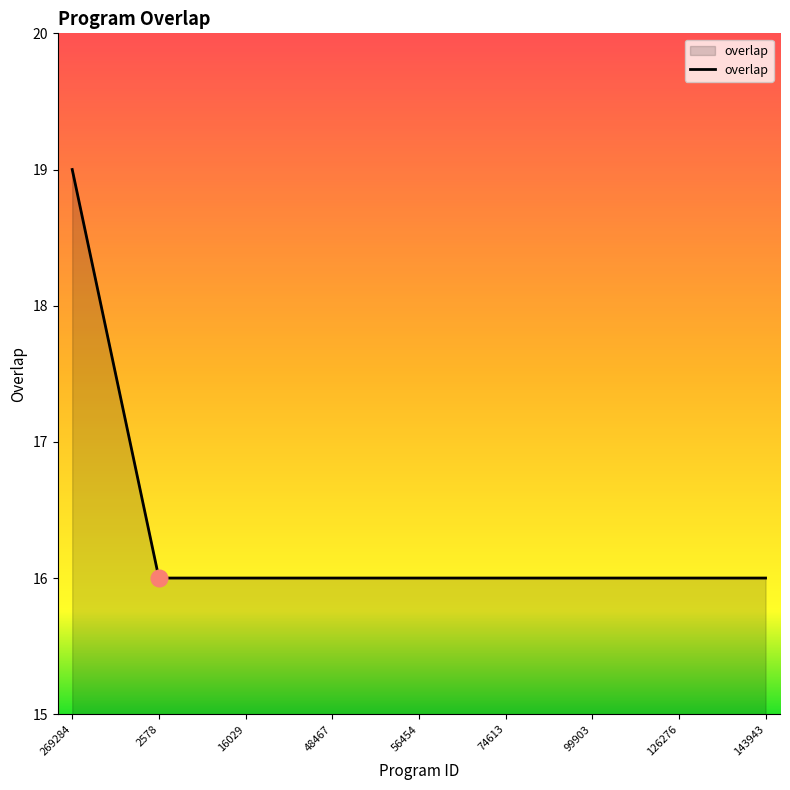

Count the values in the range 16 to 17.

23